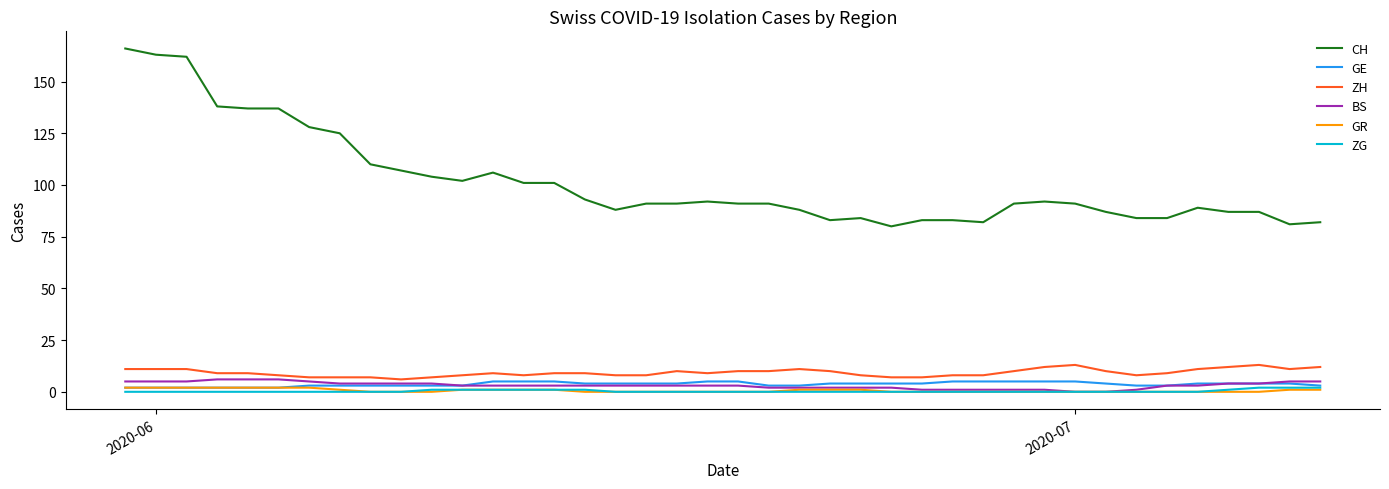

True or false: ZH and GR intersect in this chart.

False